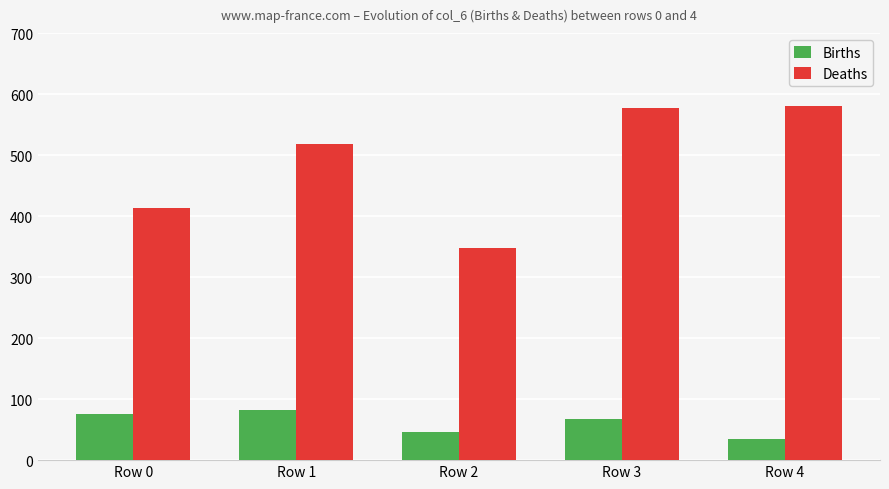

What is the difference between the highest and lowest values at Row 1?

436